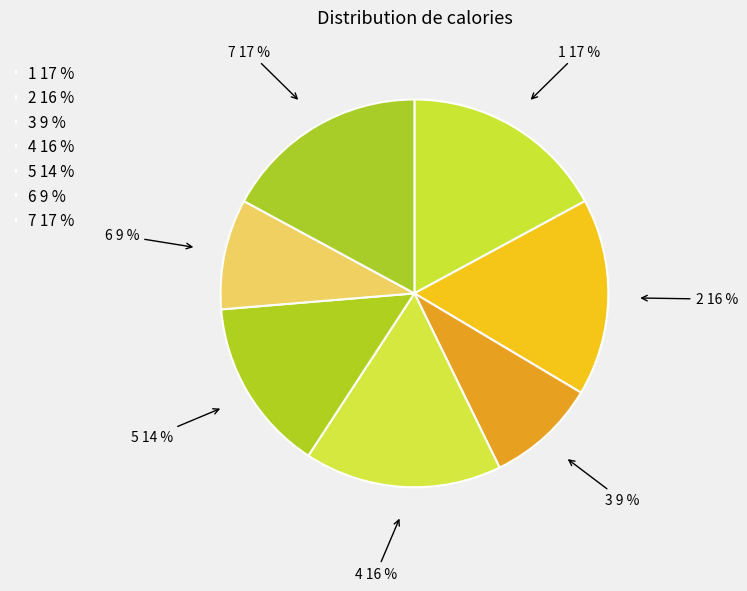

To the nearest percent, what percentage of the pie is 7?

17%